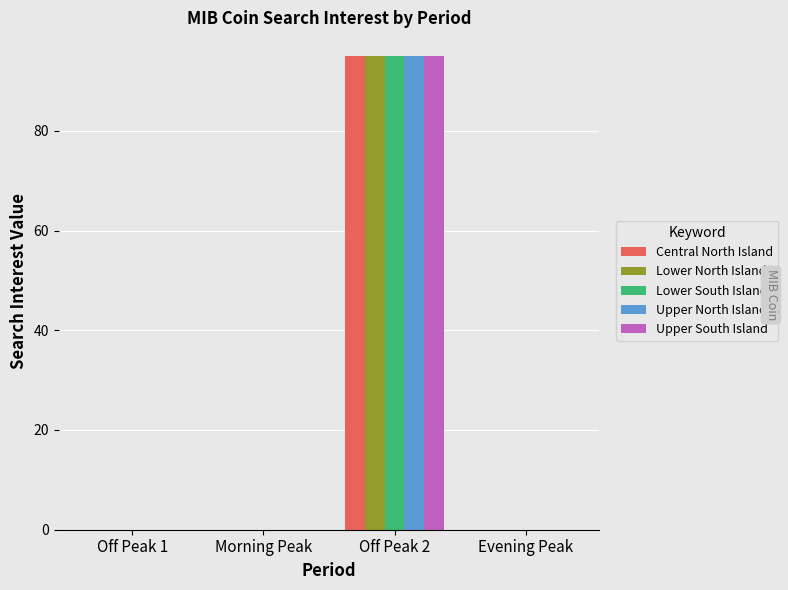

Reading left to right, what are all the values shown in this chart?

Central North Island: Off Peak 1=0	Morning Peak=0	Off Peak 2=95	Evening Peak=0
Lower North Island: Off Peak 1=0	Morning Peak=0	Off Peak 2=95	Evening Peak=0
Lower South Island: Off Peak 1=0	Morning Peak=0	Off Peak 2=95	Evening Peak=0
Upper North Island: Off Peak 1=0	Morning Peak=0	Off Peak 2=95	Evening Peak=0
Upper South Island: Off Peak 1=0	Morning Peak=0	Off Peak 2=95	Evening Peak=0